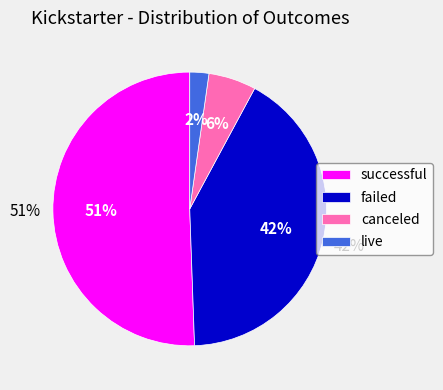

Combined, what portion of the pie is successful and live?

52.8%